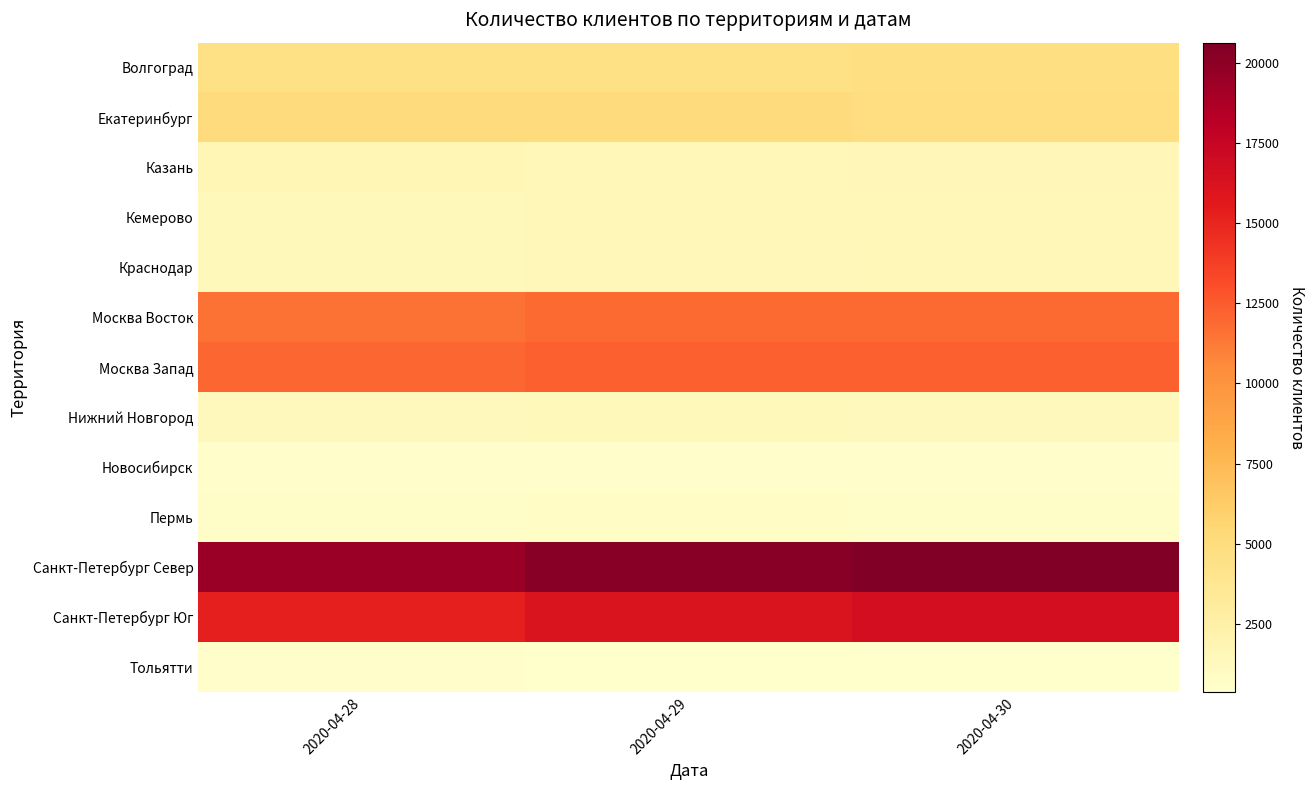

What is the difference between the highest and lowest values at 2020-04-28?

18973